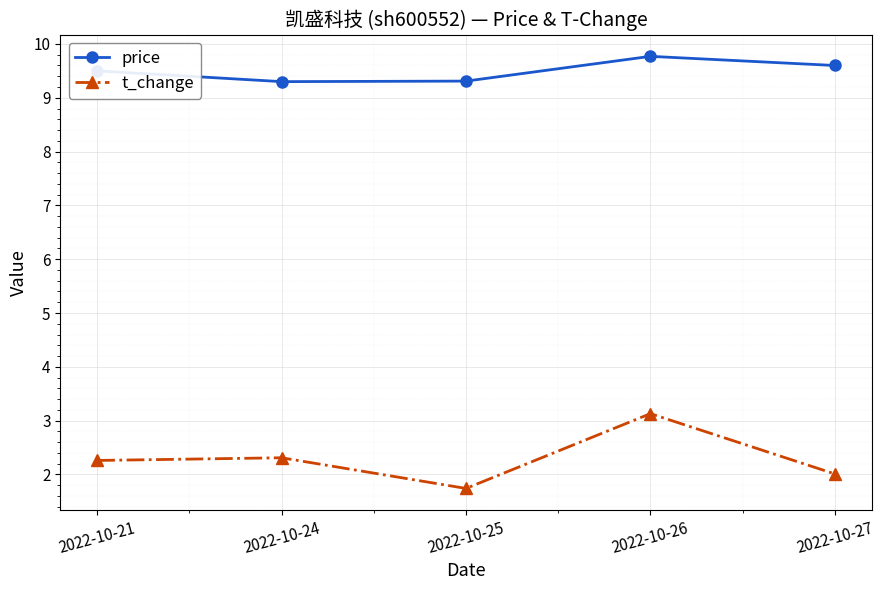

What is the difference between the maximum and minimum values in the t_change series?

1.4